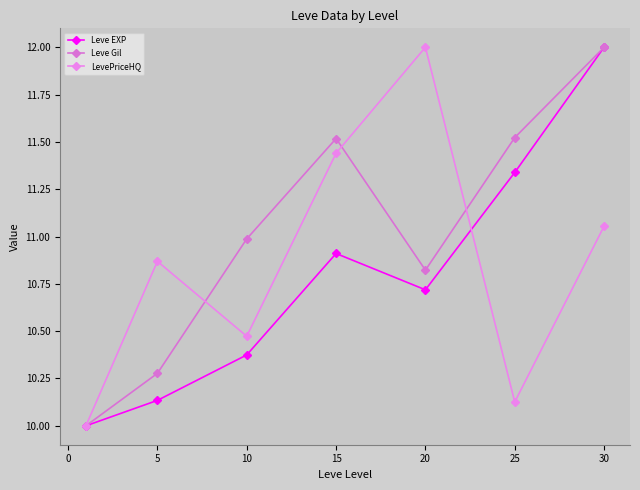

How many interior local peaks does the LevePriceHQ series have?

2